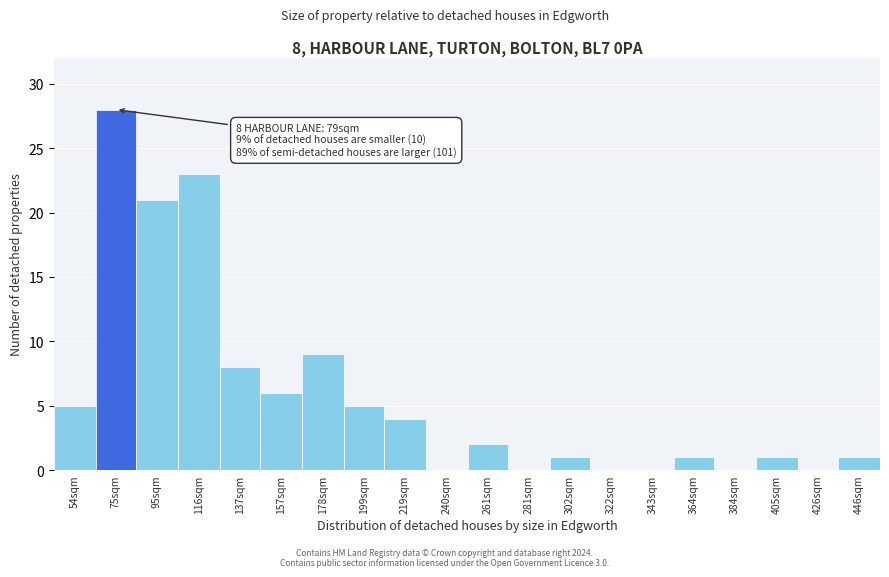

Reading left to right, transcribe all the data shown in this chart.

54sqm=5	75sqm=28	95sqm=21	116sqm=23	137sqm=8	157sqm=6	178sqm=9	199sqm=5	219sqm=4	240sqm=0	261sqm=2	281sqm=0	302sqm=1	322sqm=0	343sqm=0	364sqm=1	384sqm=0	405sqm=1	426sqm=0	446sqm=1